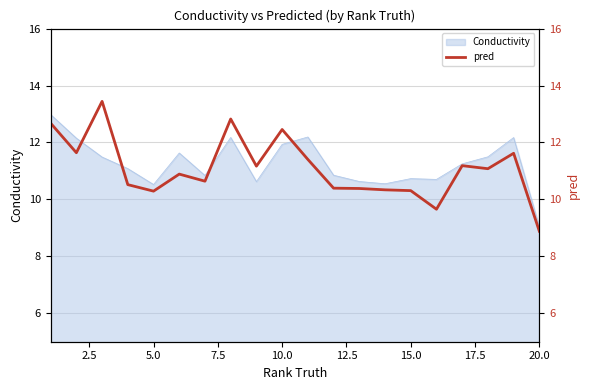

How many interior local peaks (higher than both neighbors) does the data have?

6